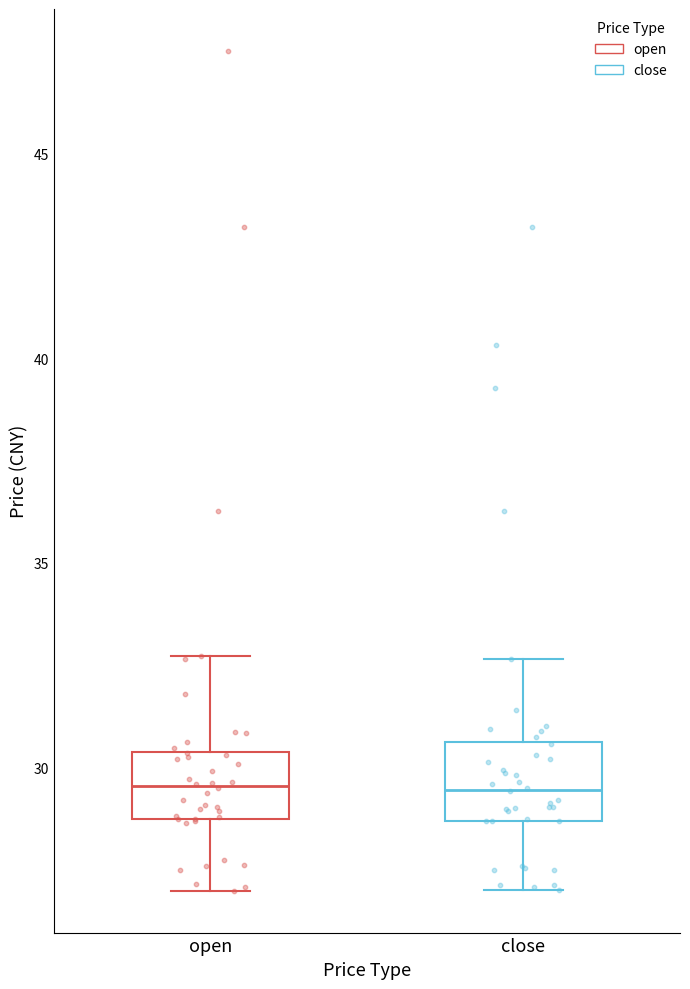

Reading left to right, transcribe this box plot: for each box, give where its median line is, the range the box spans, and where its two whiskers end, as read against the y-axis. The values are not printed on the chart, so give them approximately, as read against the axis.

open: median 29.5, box 29.0 to 30.5, whiskers 27.0 to 32.5
close: median 29.5, box 28.5 to 30.5, whiskers 27.0 to 32.5